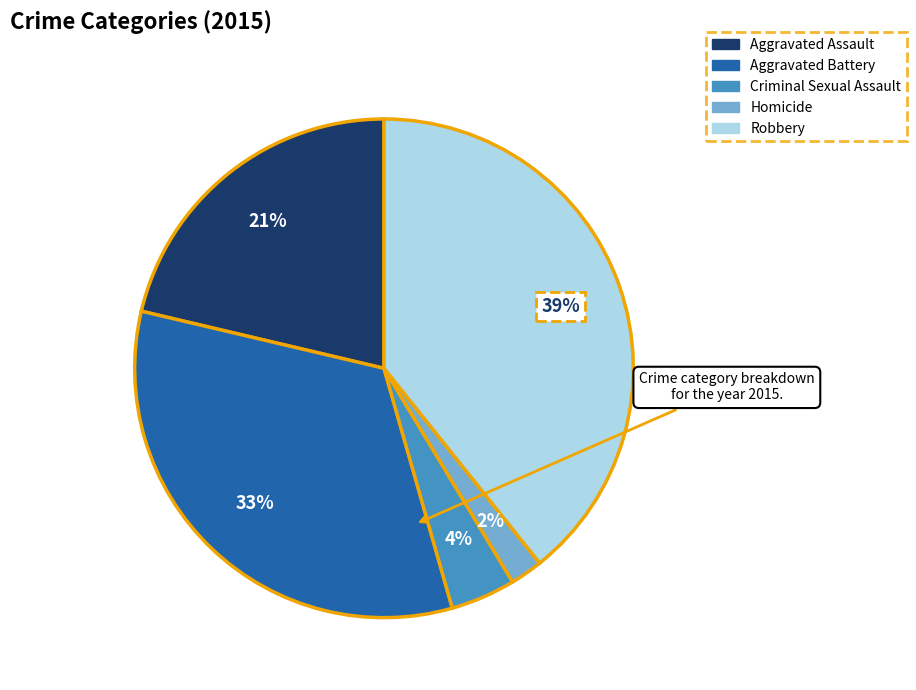

To the nearest percent, what is the difference between the largest and smallest slice percentages?

37%